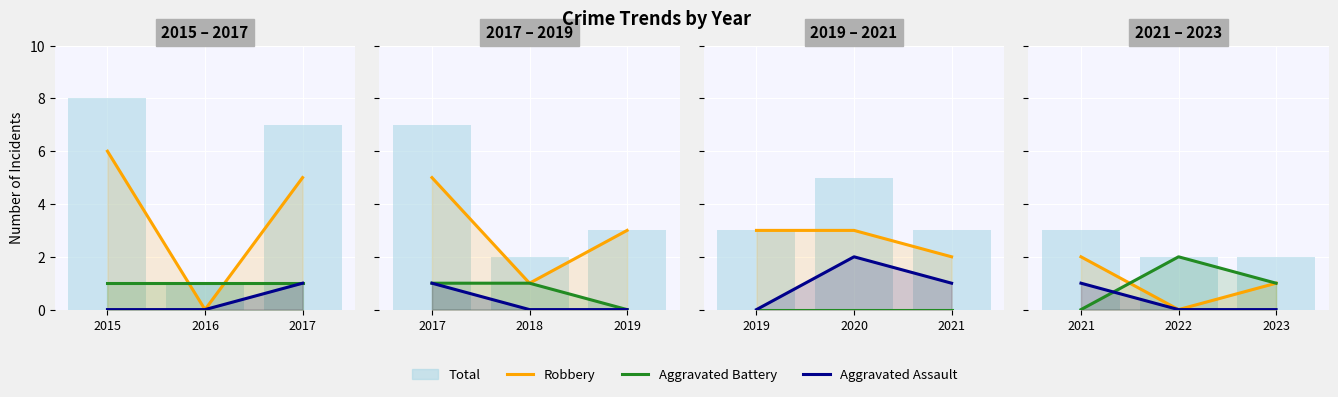

Count the number of categories in the chart.

3